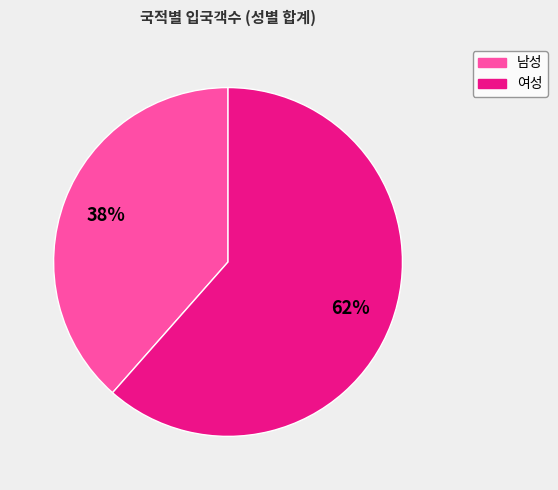

To the nearest percent, what is the average slice percentage?

50%